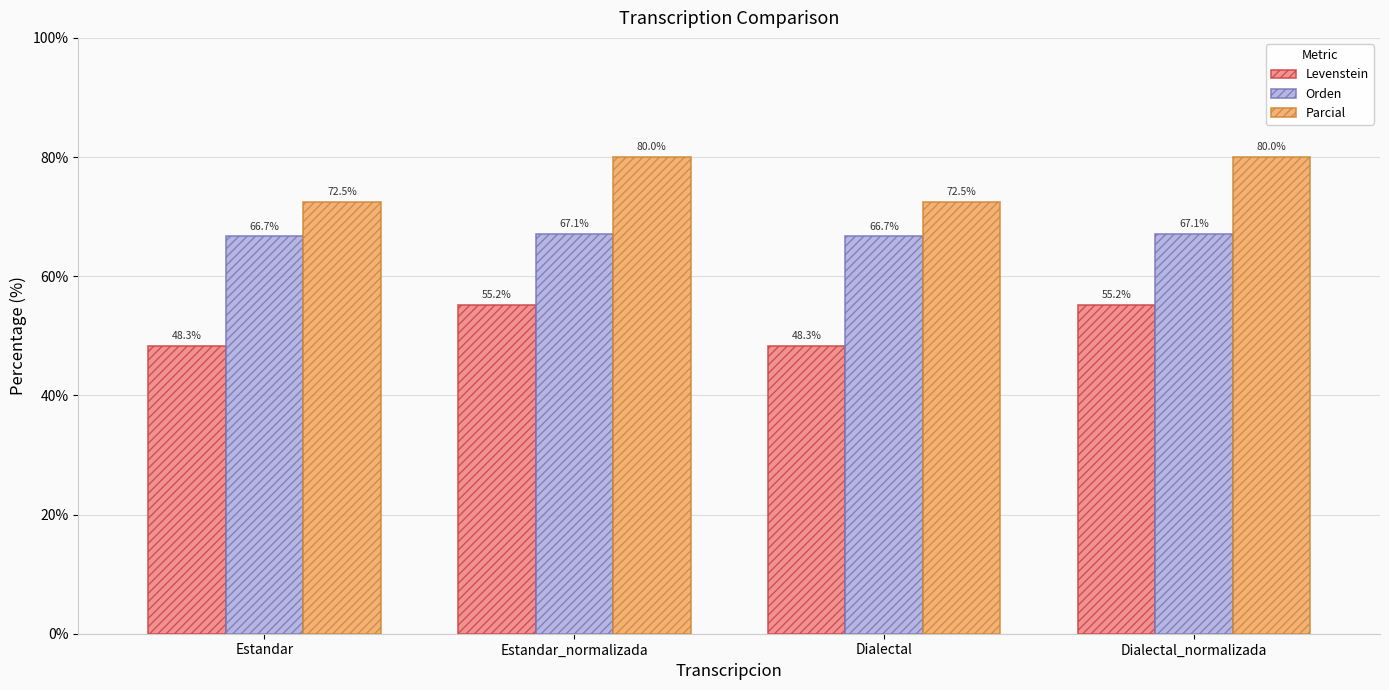

Is the value of Parcial at Dialectal_normalizada greater than the value of Orden at Estandar_normalizada?

Yes